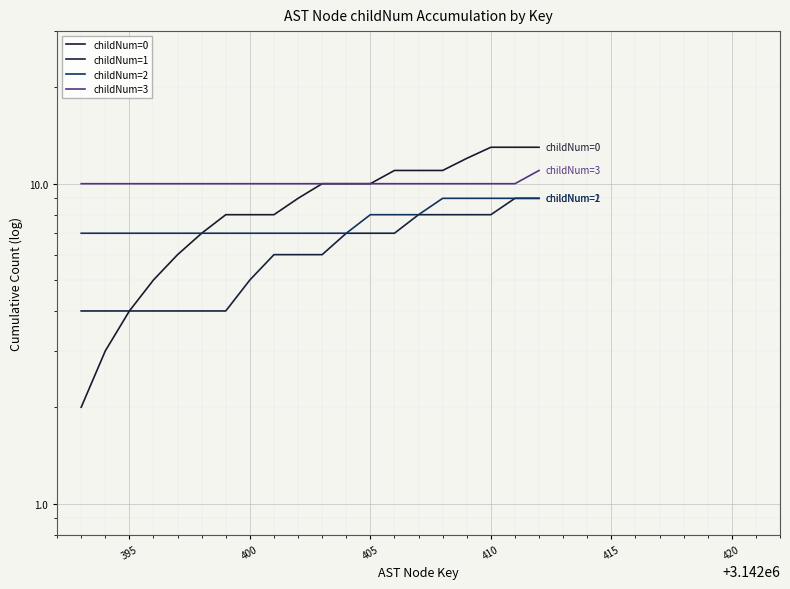

At how many categories does at least one series exceed 5?

20